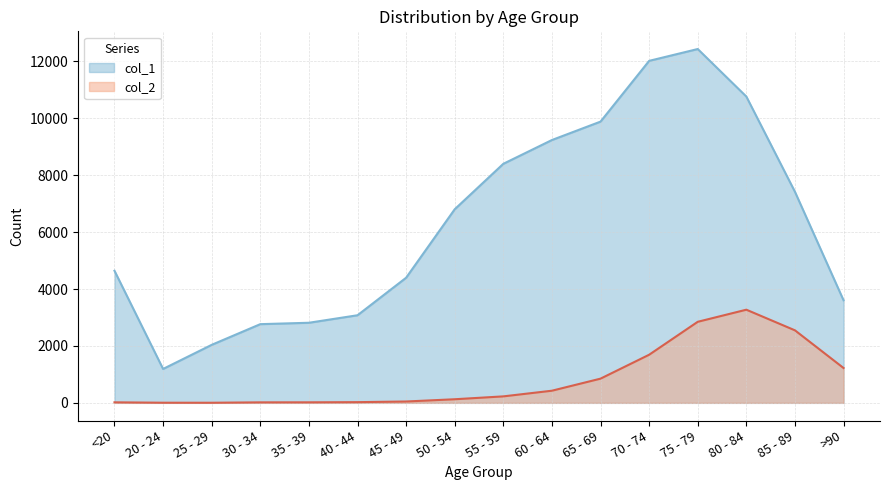

How many distinct data groups are displayed?

2